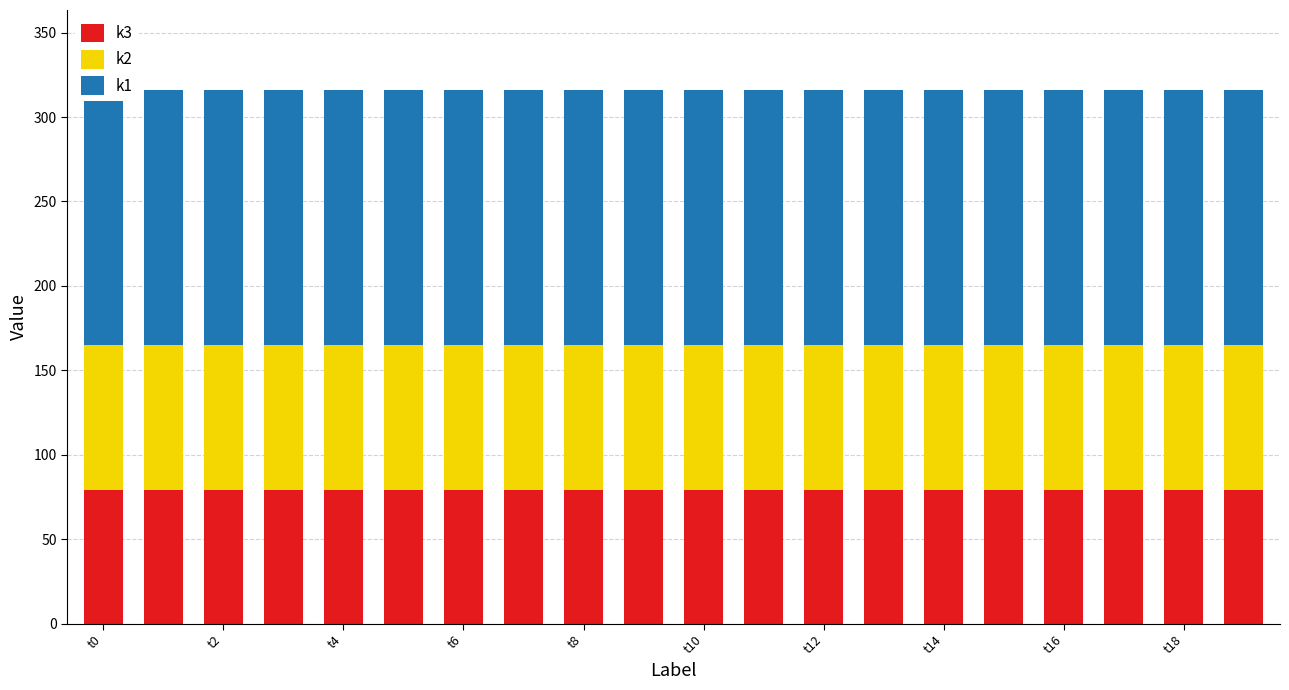

What is the approximate value of k3 at t18?

79